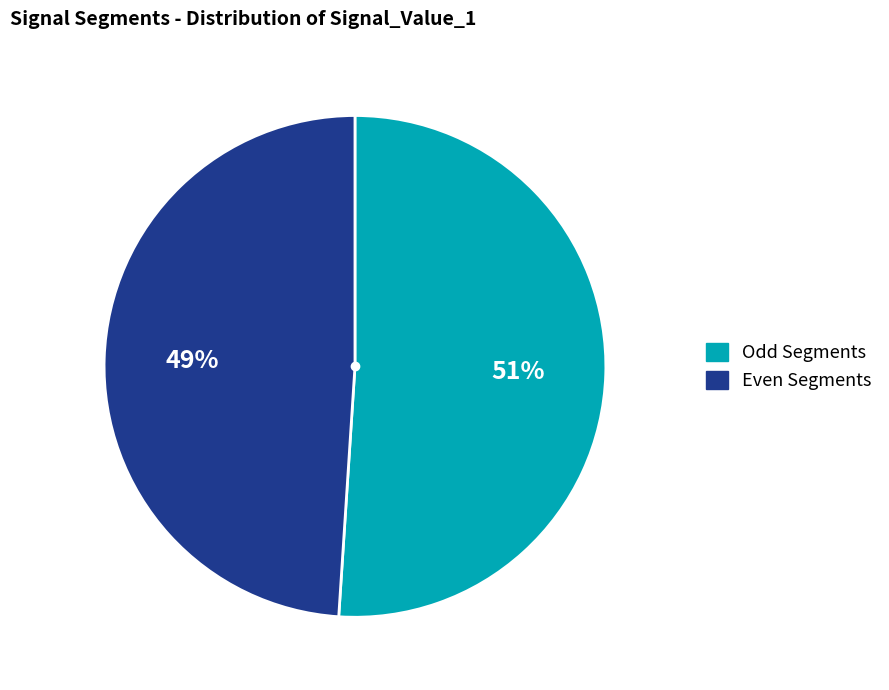

How many slices are in this pie chart?

2